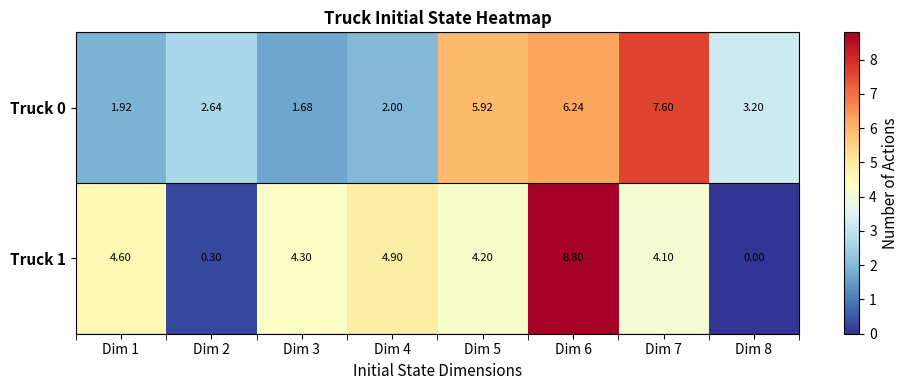

Which series has the largest range (max minus min)?

Truck 1